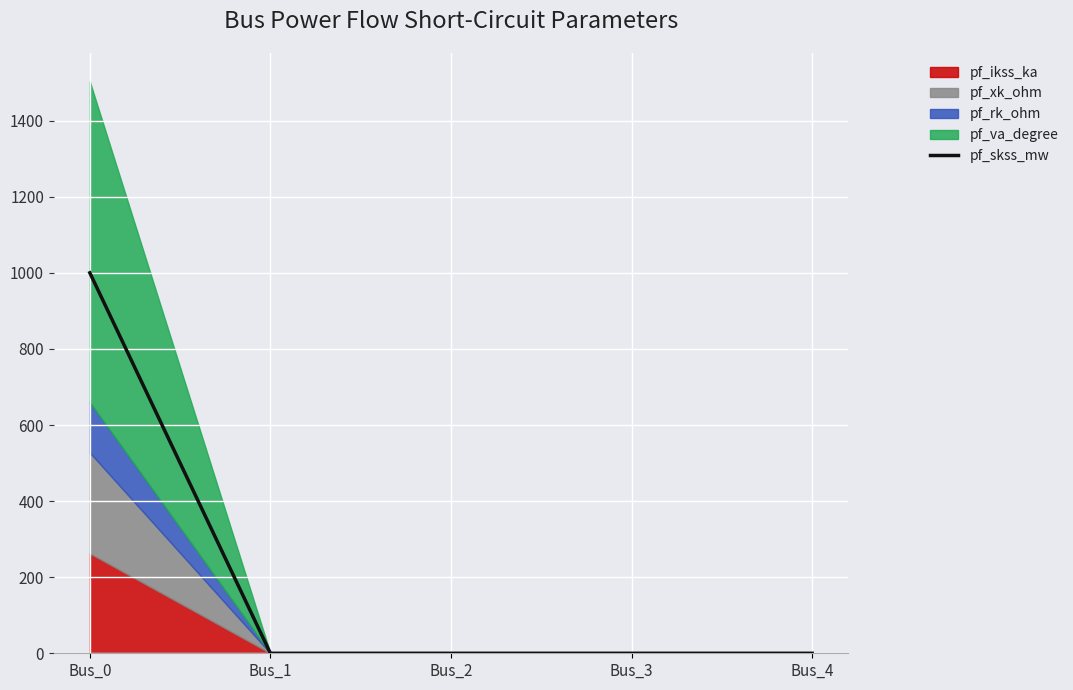

Which label corresponds to the smallest value in the chart?

Bus_1